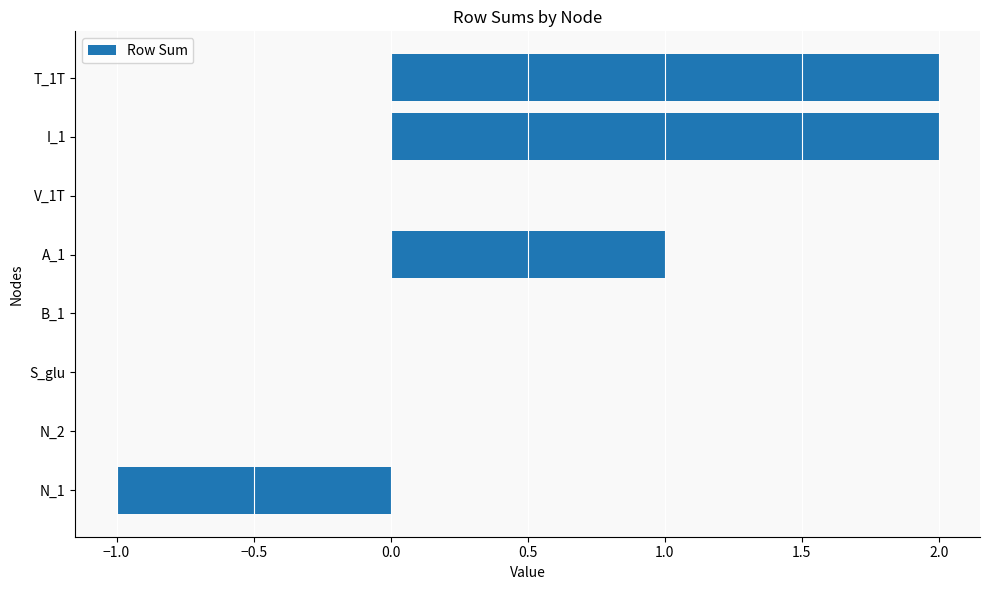

Between I_1 and V_1T, which is larger?

I_1